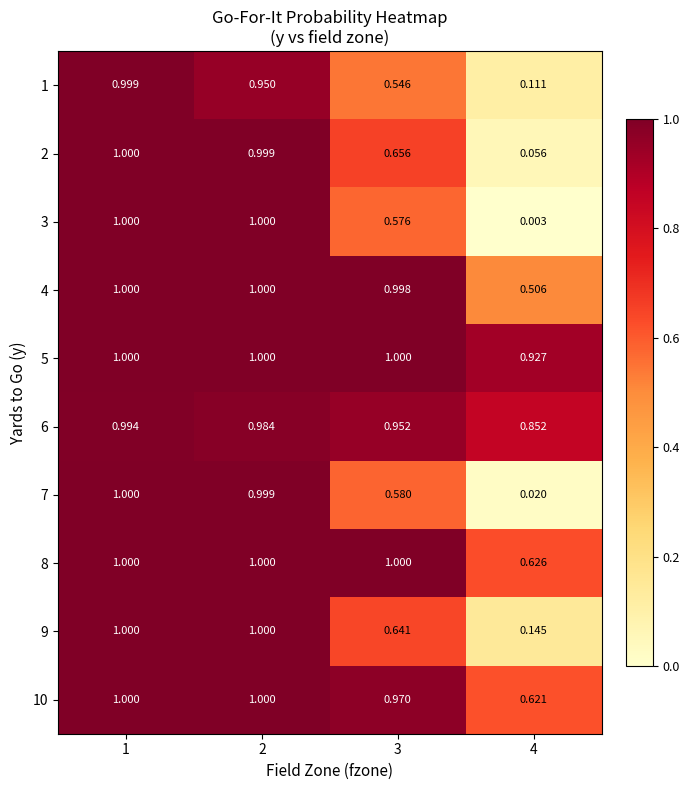

Is the value of 6 at 4 greater than the value of 3 at 4?

Yes